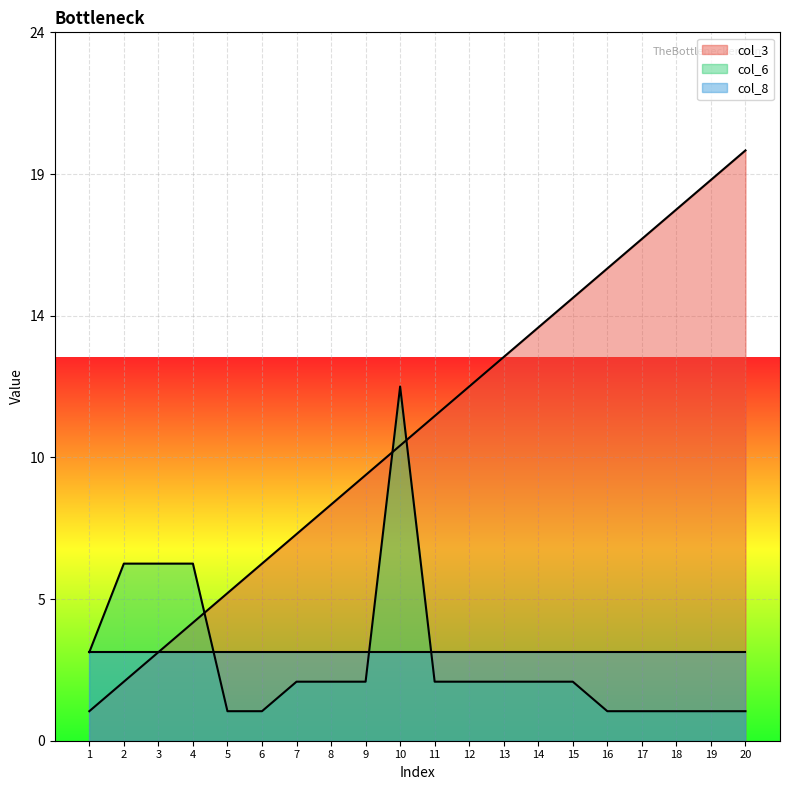

Which series ends up on top after the final intersection of col_6 and col_3?

col_3